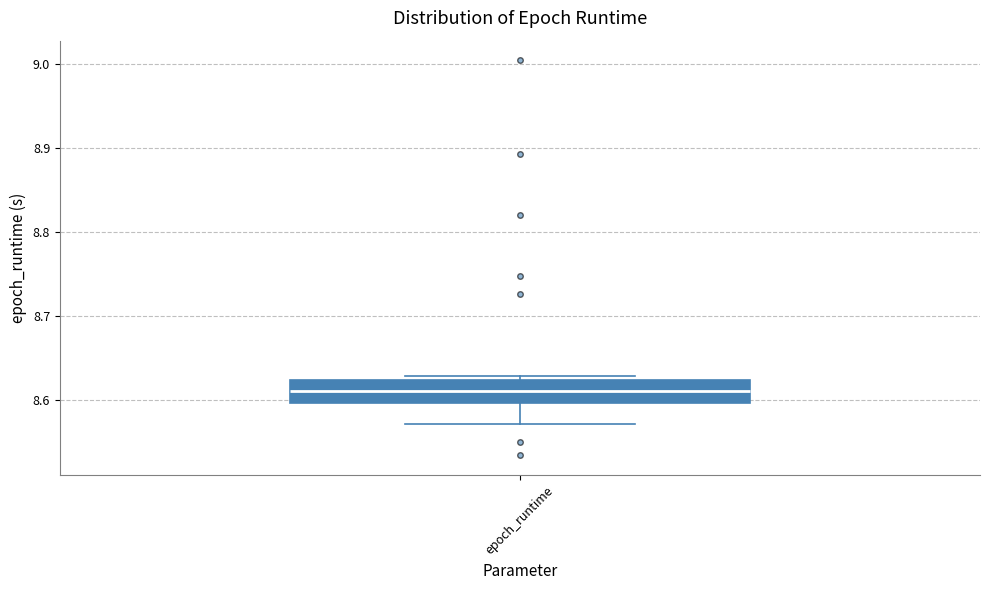

Where does the lower whisker of the box for epoch_runtime end on the y-axis? The values are not printed on the chart, so give them approximately, as read against the axis.

8.57